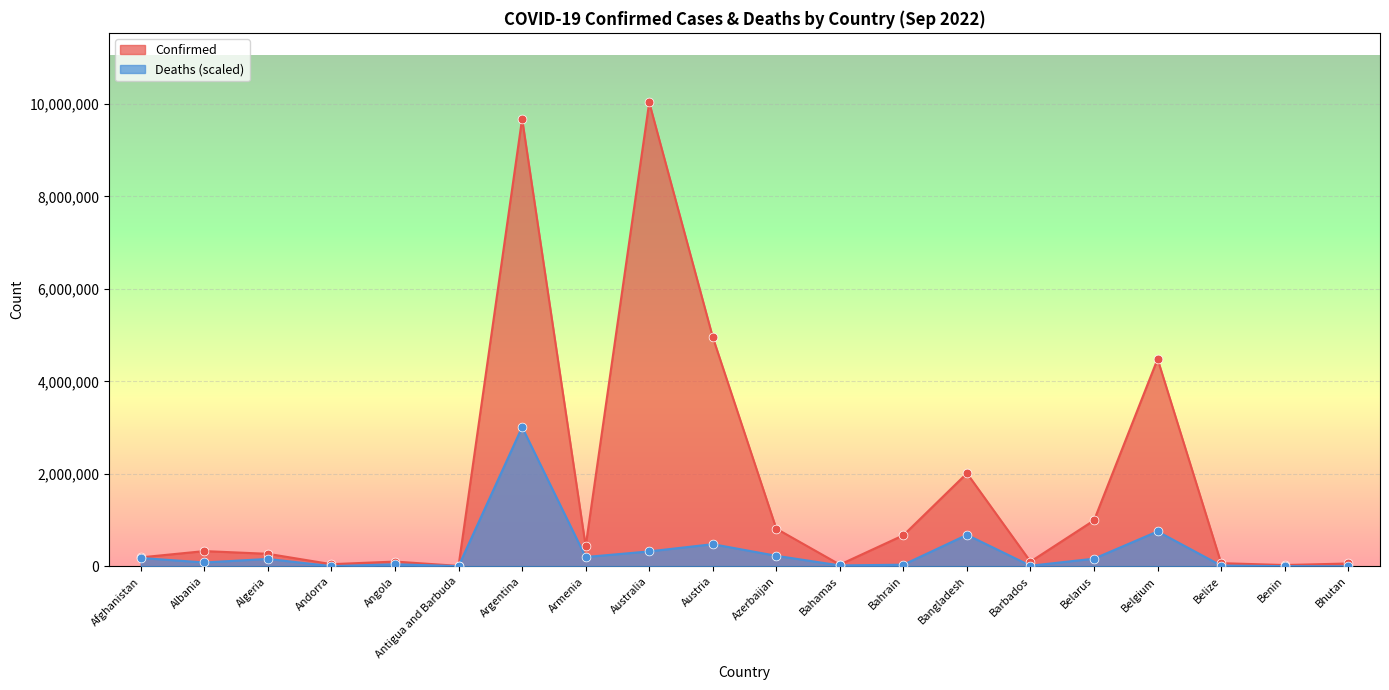

Which series reaches the maximum Y coordinate?

Confirmed